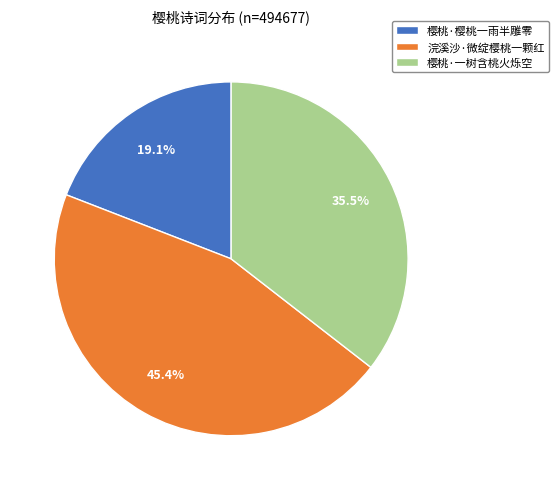

Rank the categories by value from lowest to highest.

樱桃·樱桃一雨半雕零, 樱桃·一树含桃火烁空, 浣溪沙·微绽樱桃一颗红